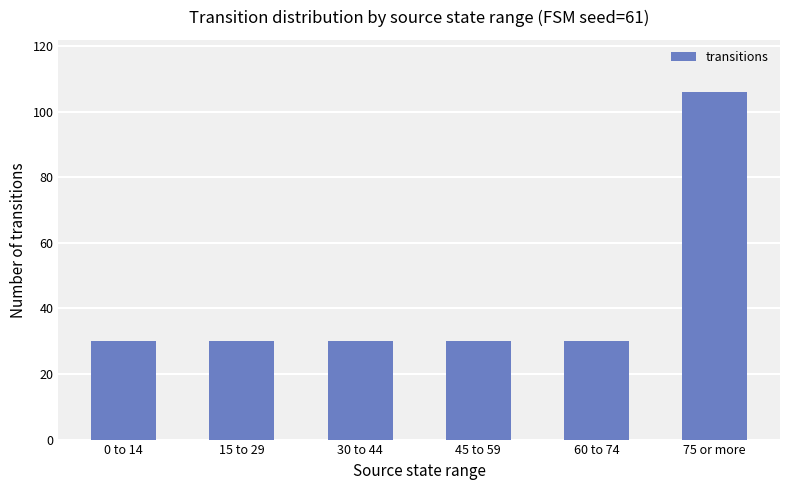

Which label corresponds to the largest value in the chart?

75 or more